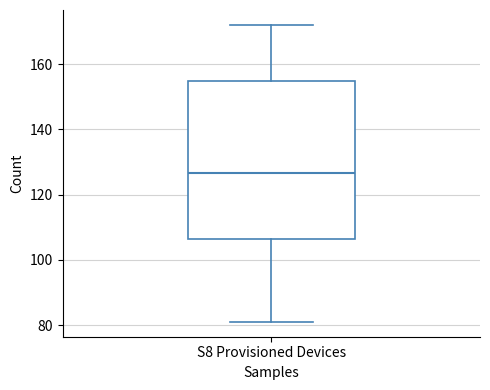

Where is the upper edge of the box for S8 Provisioned Devices on the y-axis? The values are not printed on the chart, so give them approximately, as read against the axis.

154